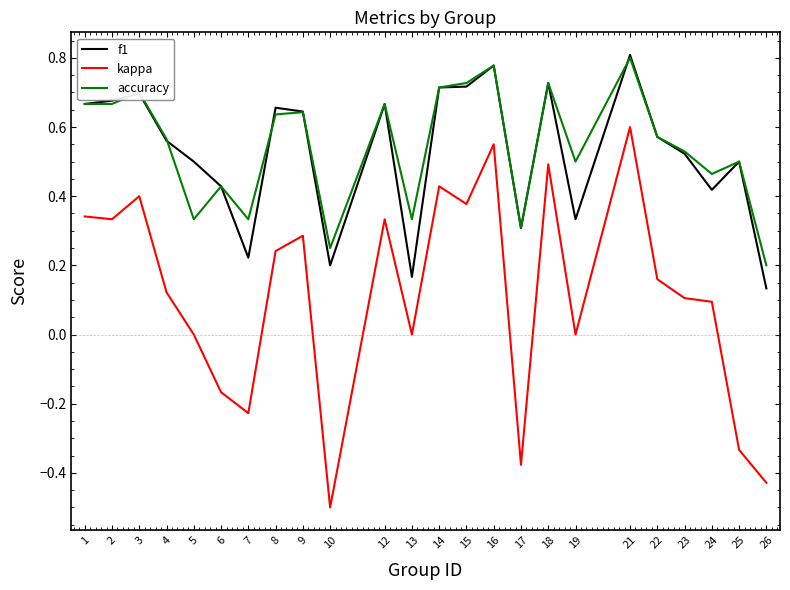

The value of f1 at 6 is 0.2. True or false?

False